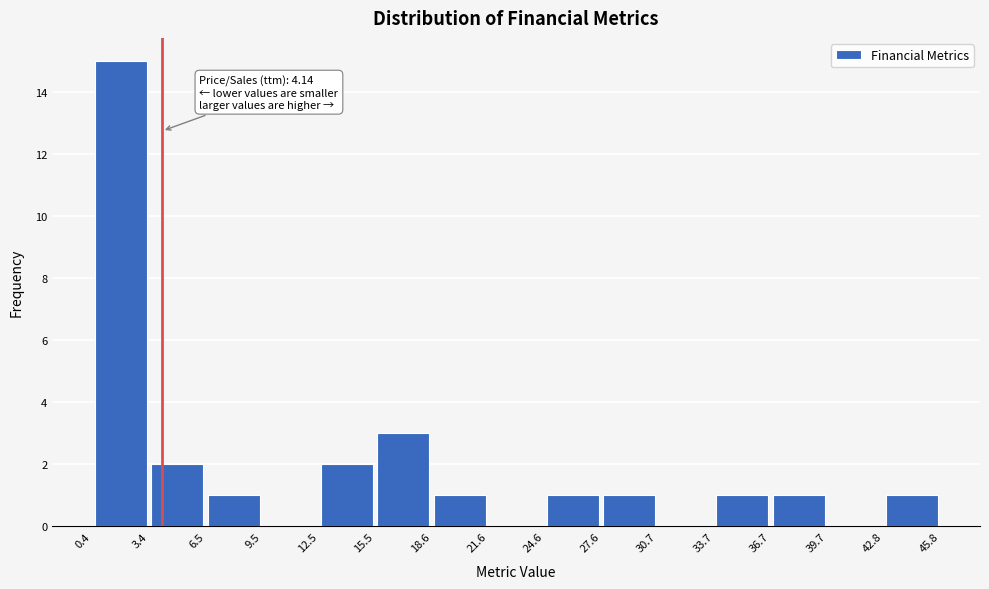

Which range on the x-axis has the tallest bar?

0.4 to 3.4